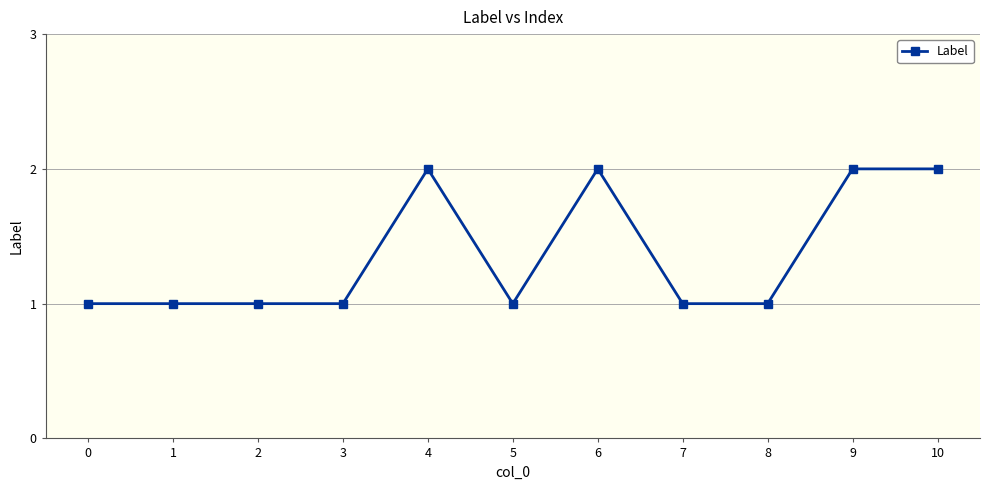

True or false: the data shows 2 at 10.

True